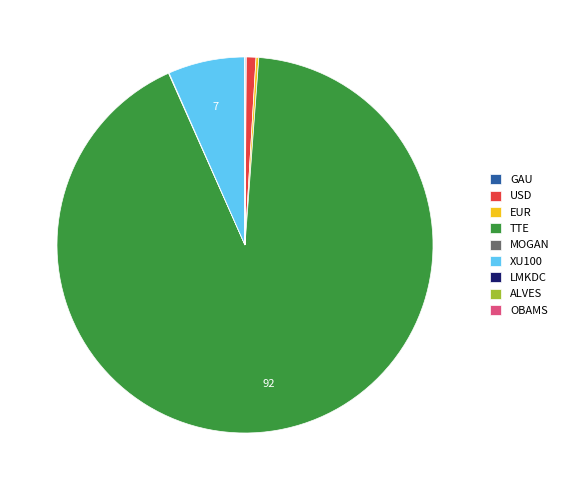

Which slice is the largest?

TTE